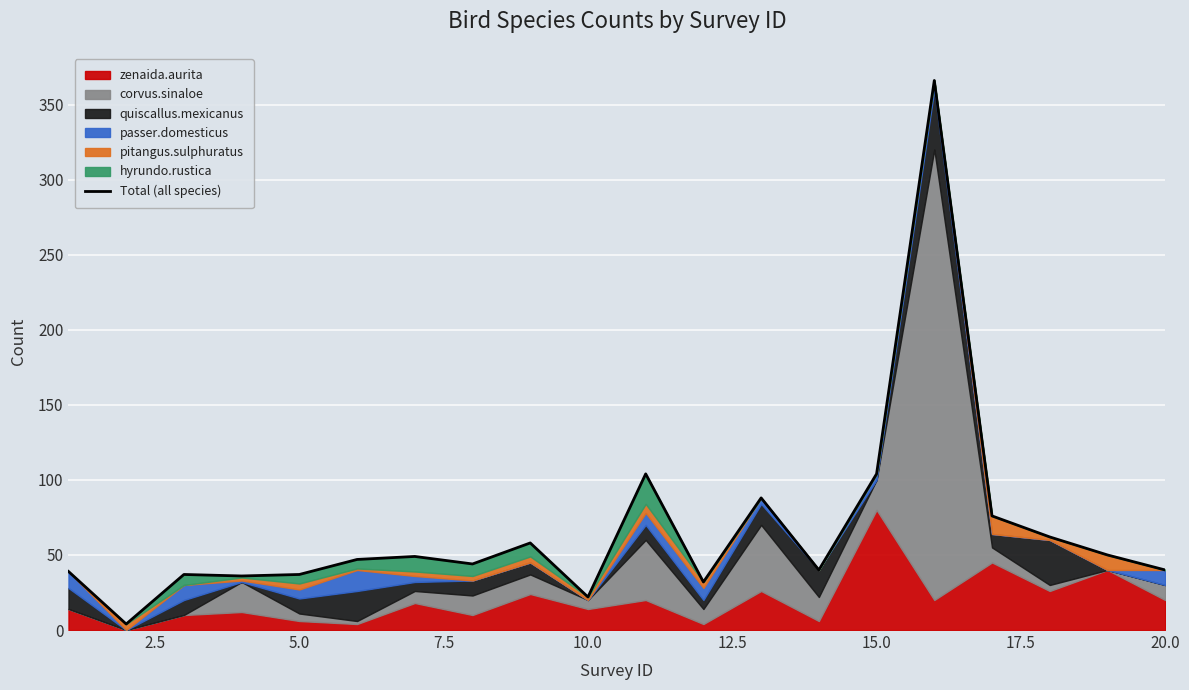

Reading left to right, what are all the values shown in this chart?

39	4	37	36	37	47	49	44	58	22	104	32	88	40	104	366	76	62	50	40